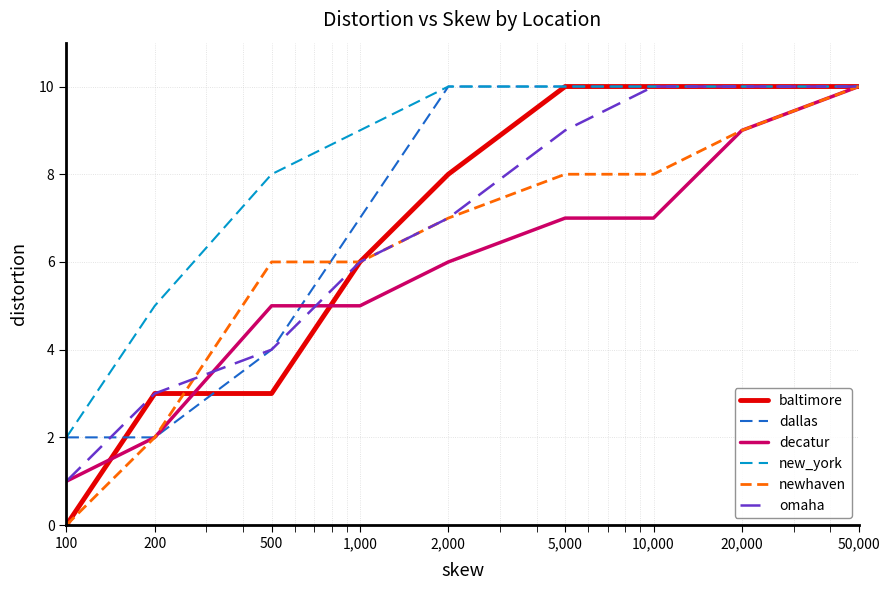

Reading left to right, extract all data points from this chart.

baltimore: 0	3	3	6	8	10	10	10	10
dallas: 2	2	4	7	10	10	10	10	10
decatur: 1	2	5	5	6	7	7	9	10
new_york: 2	5	8	9	10	10	10	10	10
newhaven: 0	2	6	6	7	8	8	9	10
omaha: 1	3	4	6	7	9	10	10	10